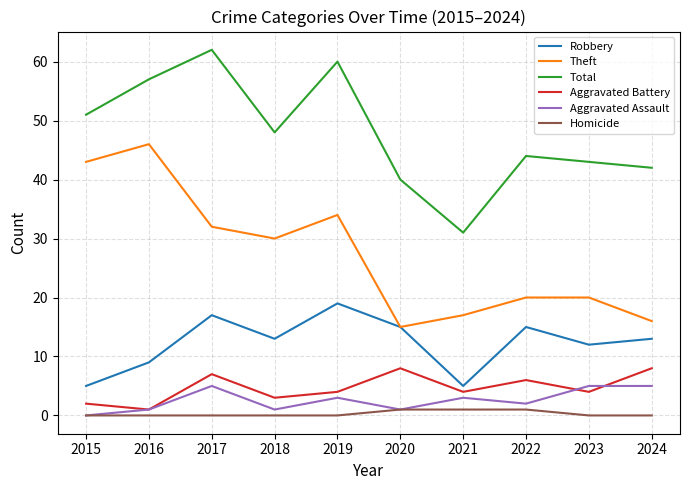

What is the highest value of the Theft series?

46